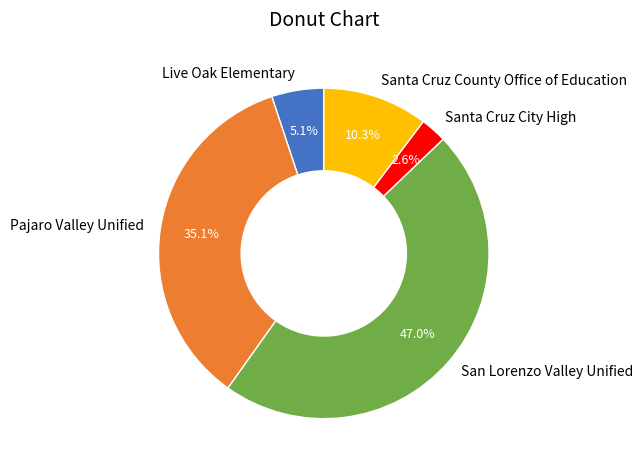

To the nearest percent, what is the difference between the largest and smallest slice percentages?

44%